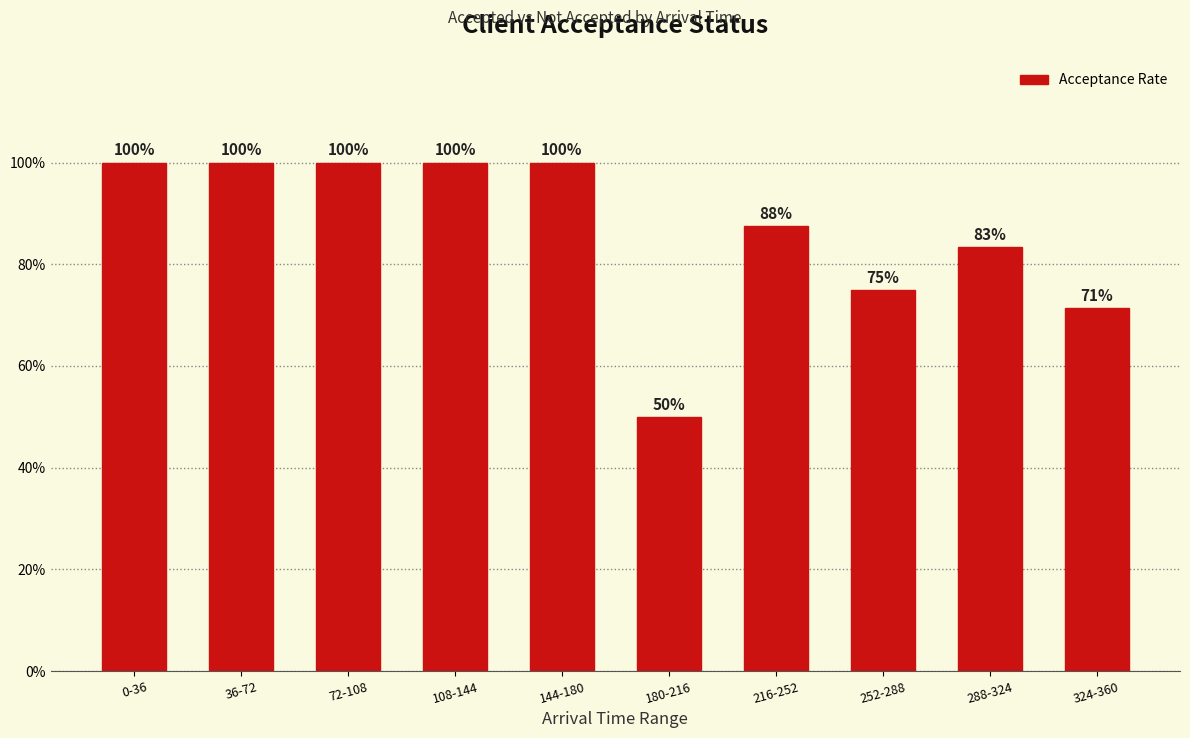

Does the chart contain any negative values?

No